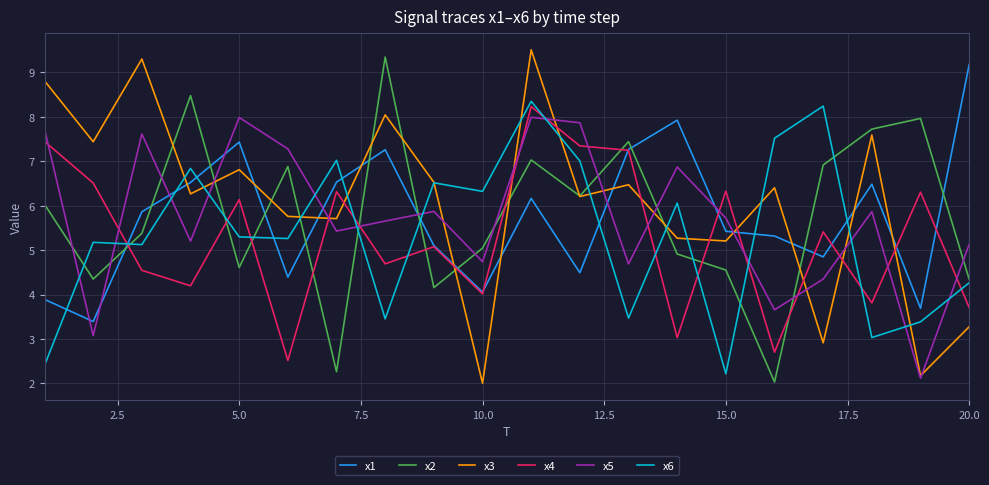

True or false: x5 and x1 intersect in this chart.

True